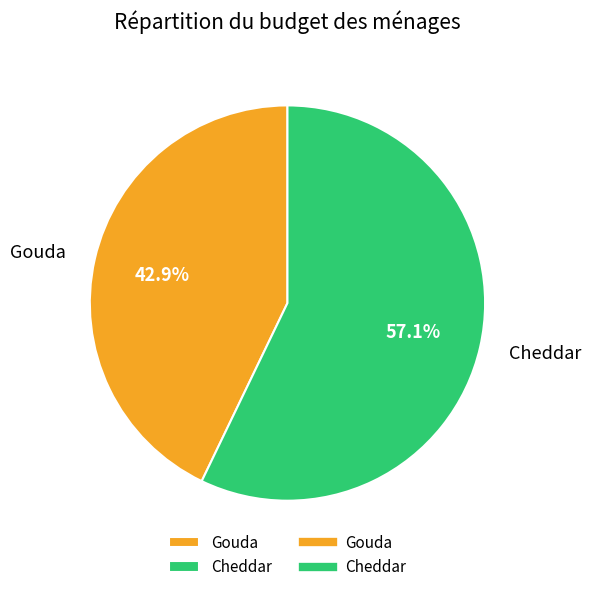

What percentage is the Cheddar slice, to the nearest percent?

57%